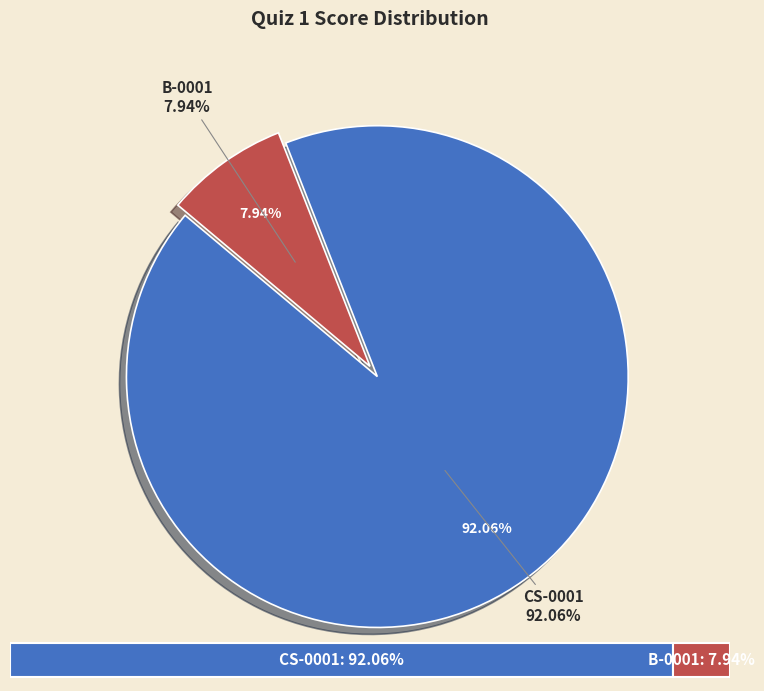

What is the majority slice?

CS-0001